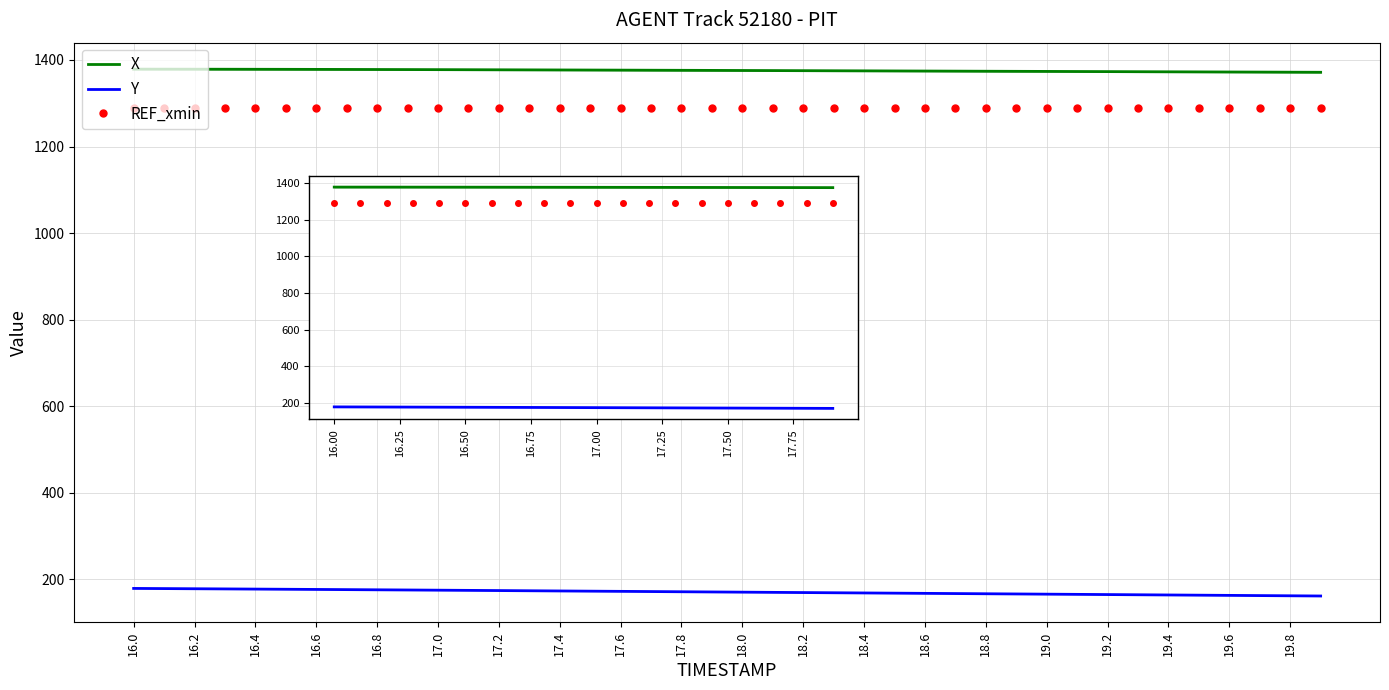

What value does the REF_xmin series have at 16.4?

1290.0